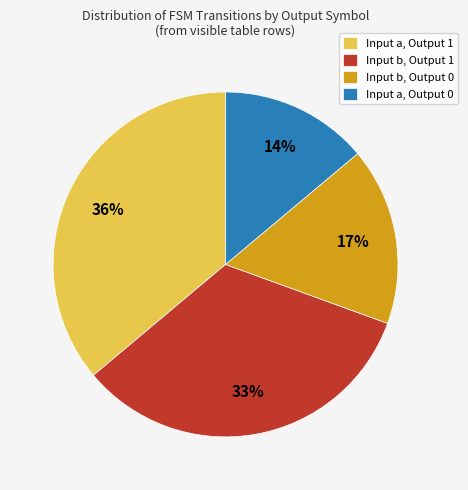

Does any single category account for the majority?

No